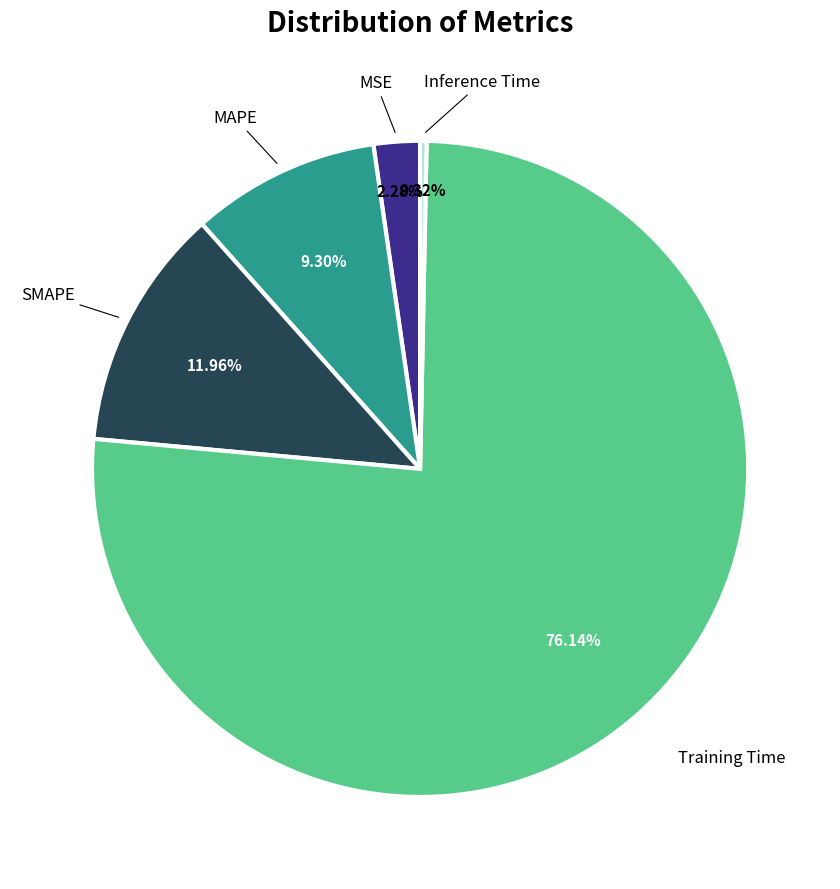

Is it true that Inference Time is 0% of the pie?

True